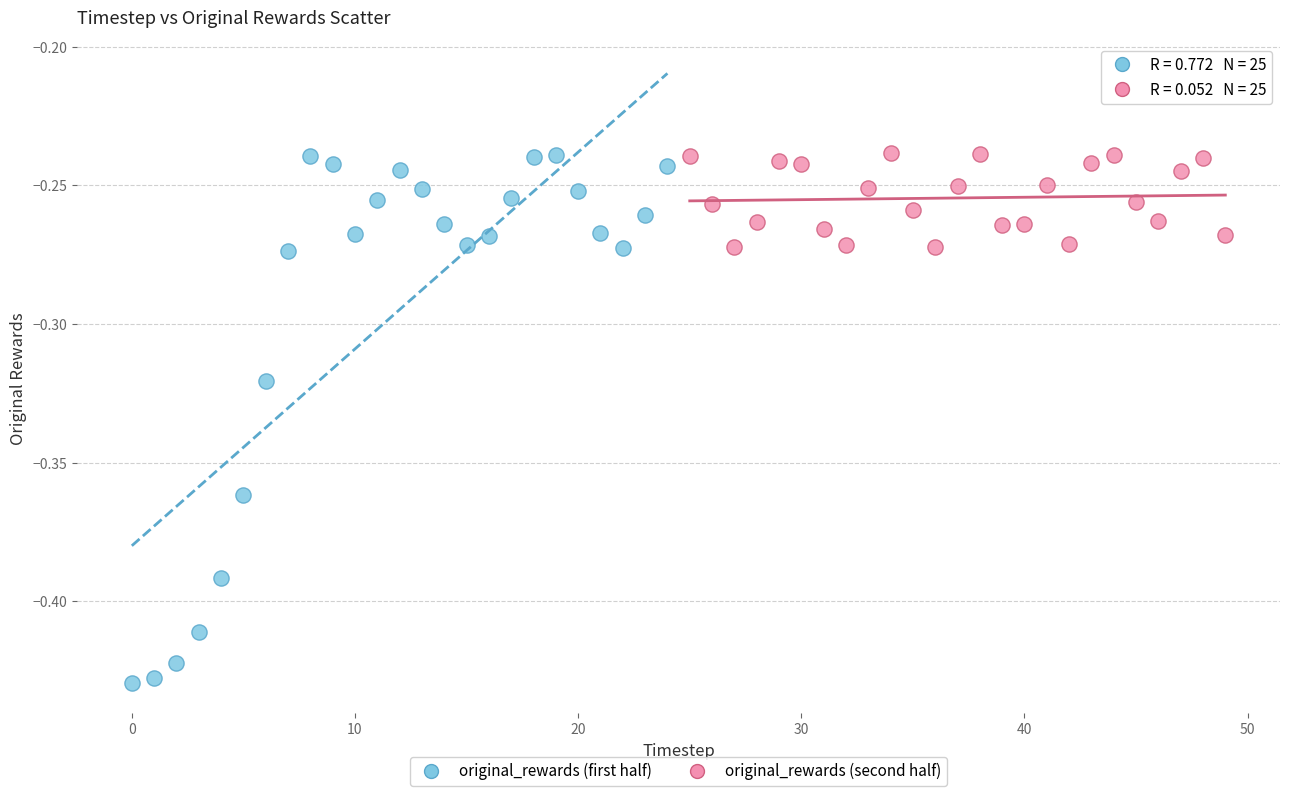

Which series contains the lowest Y value?

original_rewards (first half)